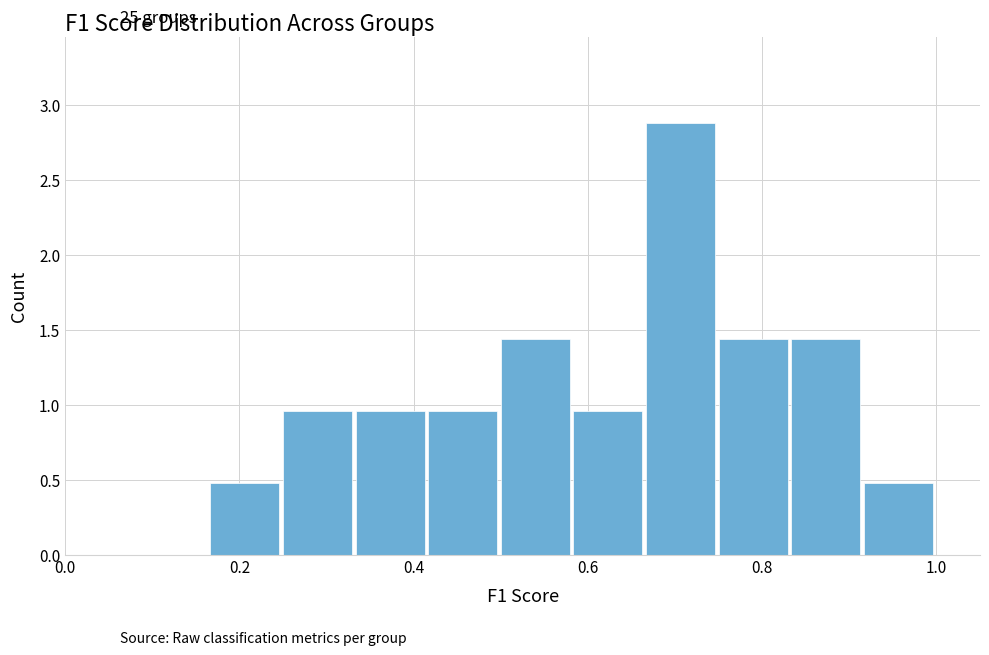

How tall is the bar that spans 0.50 to 0.58 on the x-axis? Neither the bar edges nor the heights are printed on the chart, so give them approximately, as read against the axes.

1.45